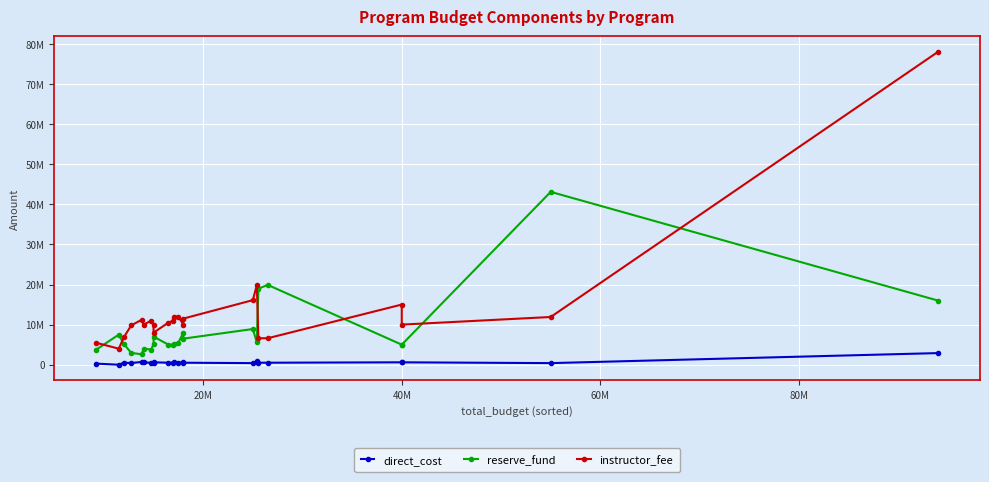

What is the sum of all direct_cost values?

13946710